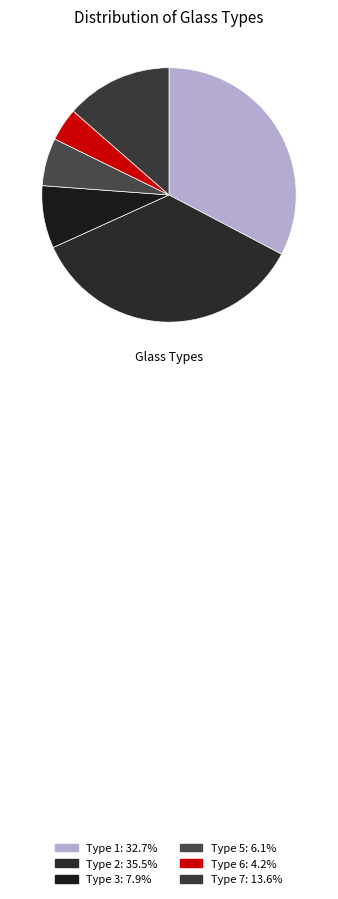

Count the number of slices in the pie.

6